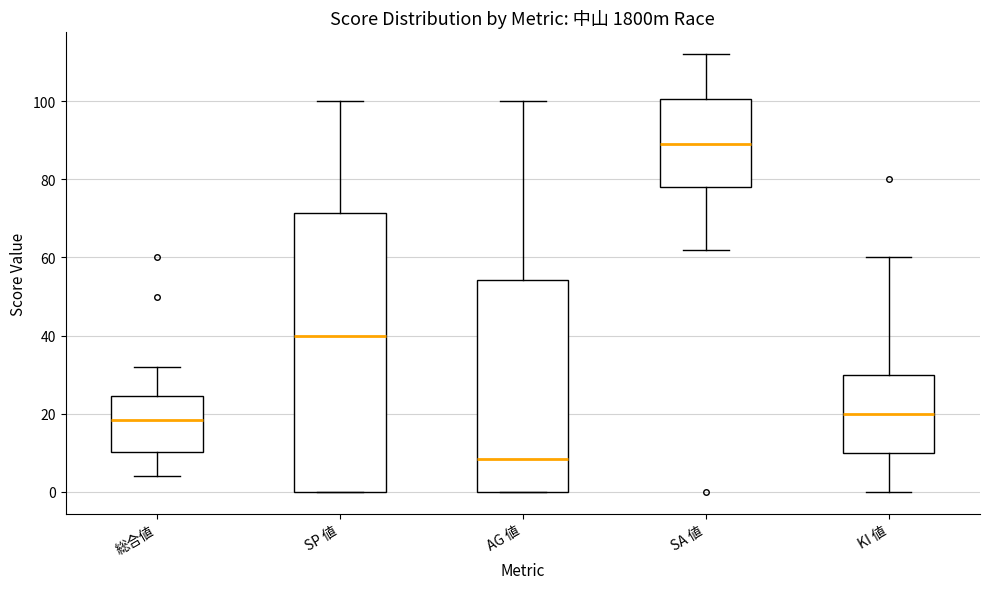

Where does the upper whisker of the box for 総合値 end on the y-axis? The values are not printed on the chart, so give them approximately, as read against the axis.

32